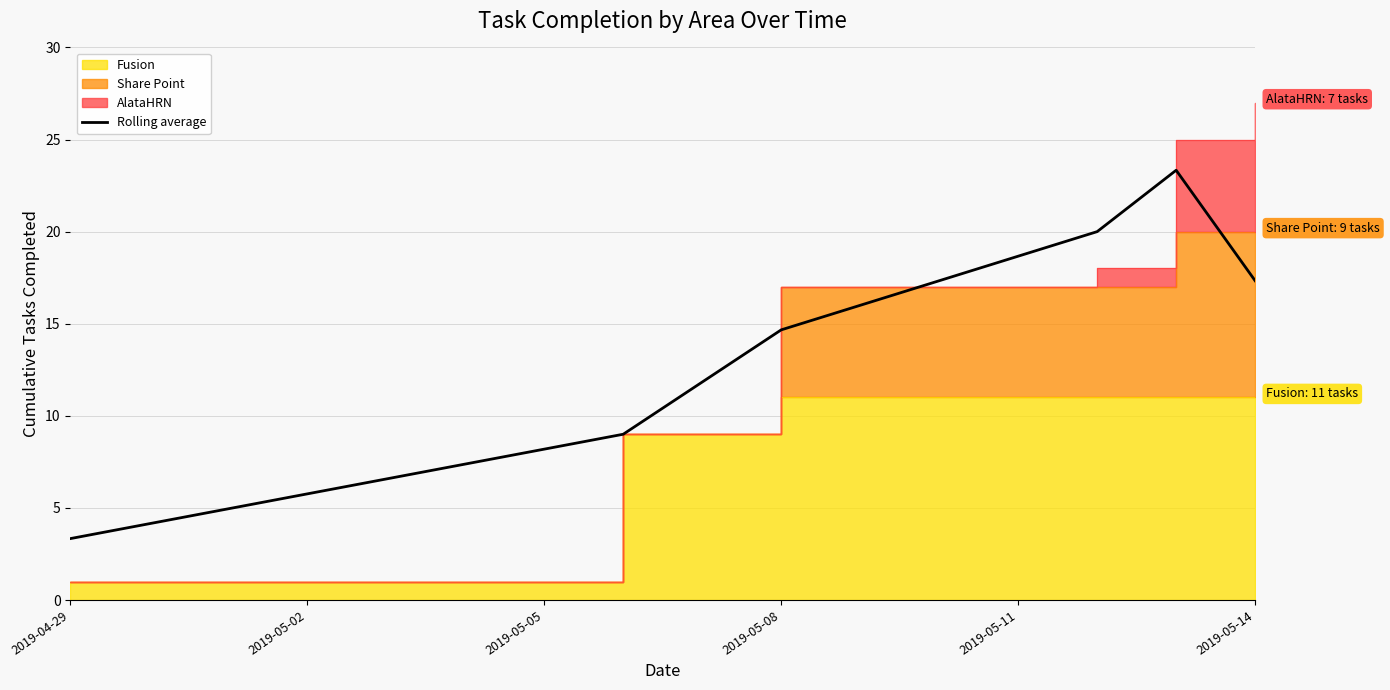

Is it true that Rolling average equals 3.3 at 2019-04-29?

True